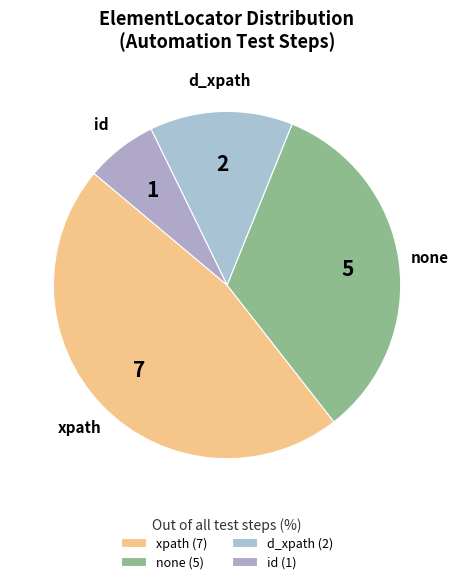

Count the number of slices in the pie.

4